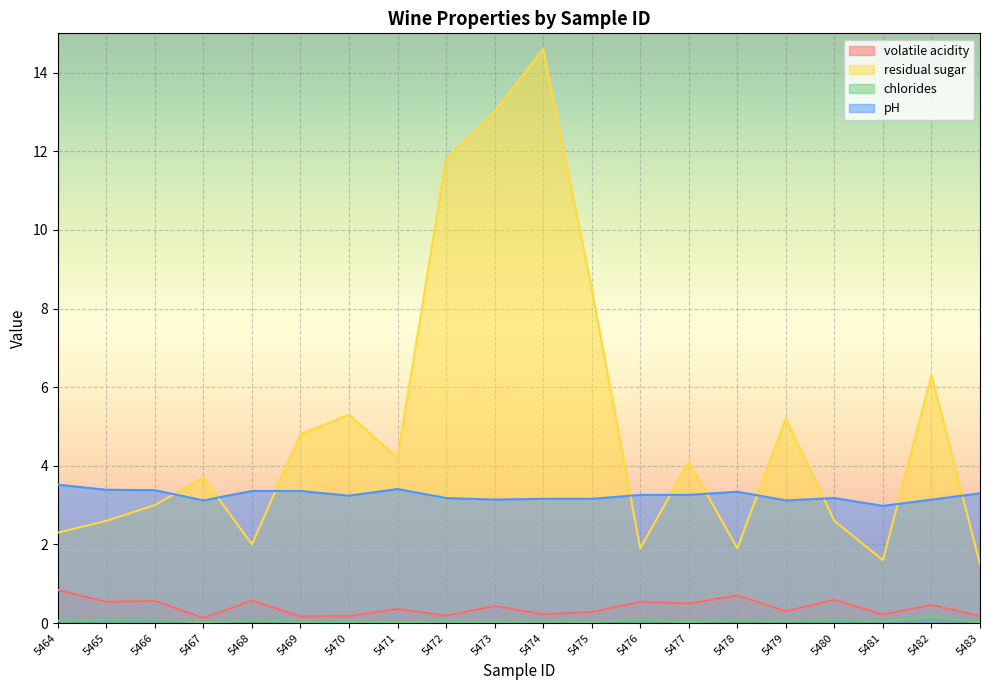

True or false: pH and chlorides cross at least once.

False